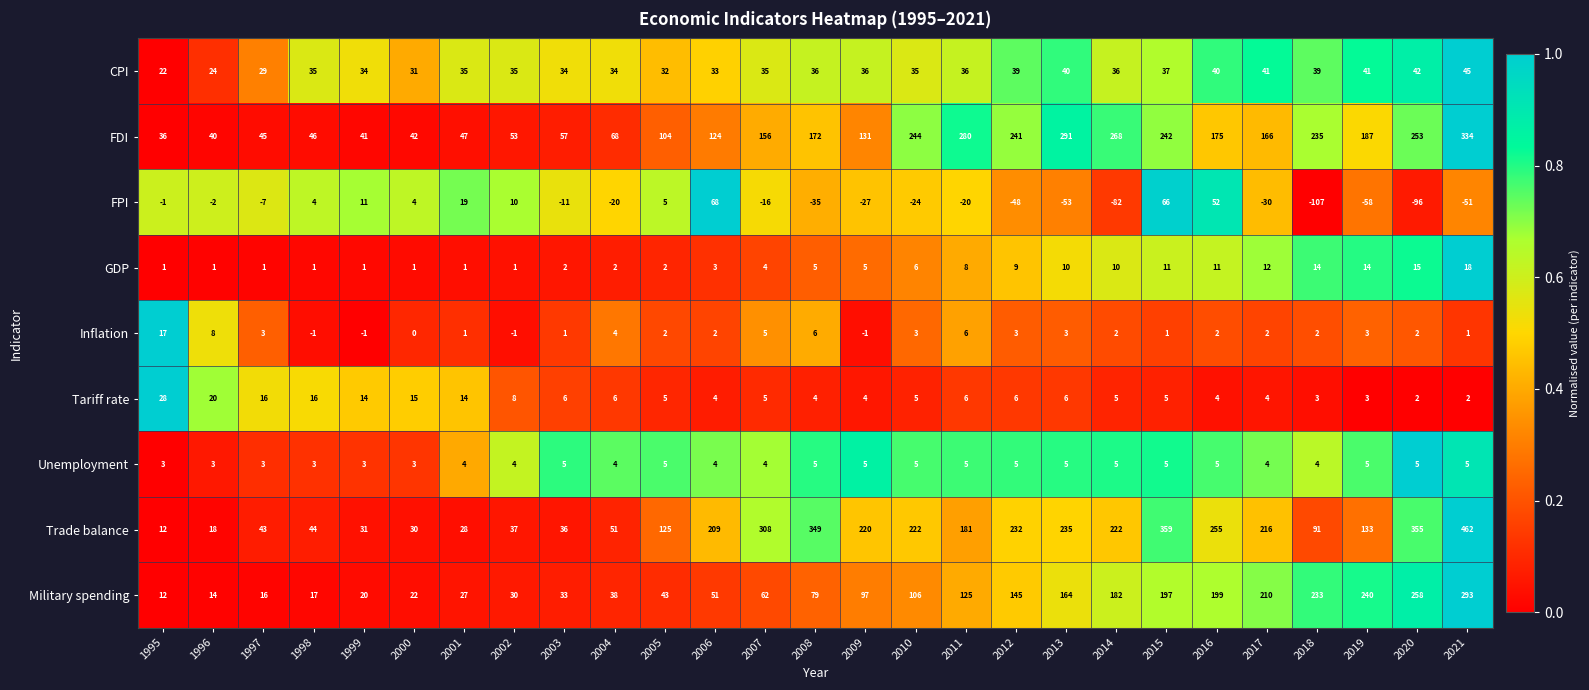

What is the average value of the Trade balance series?

167